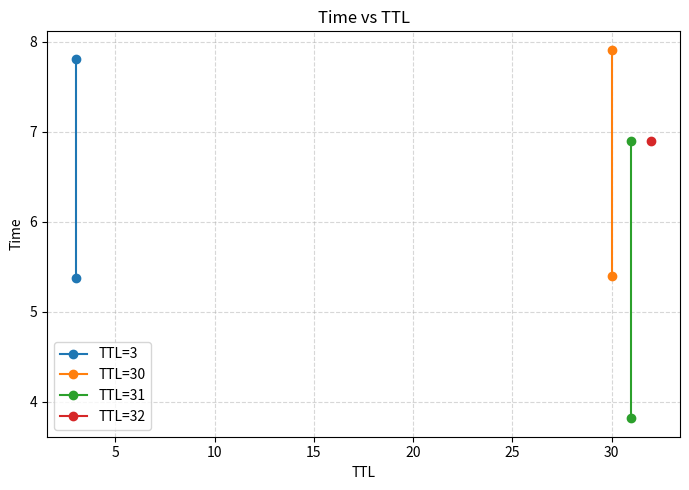

What is the total value across all series at 5?

22.6